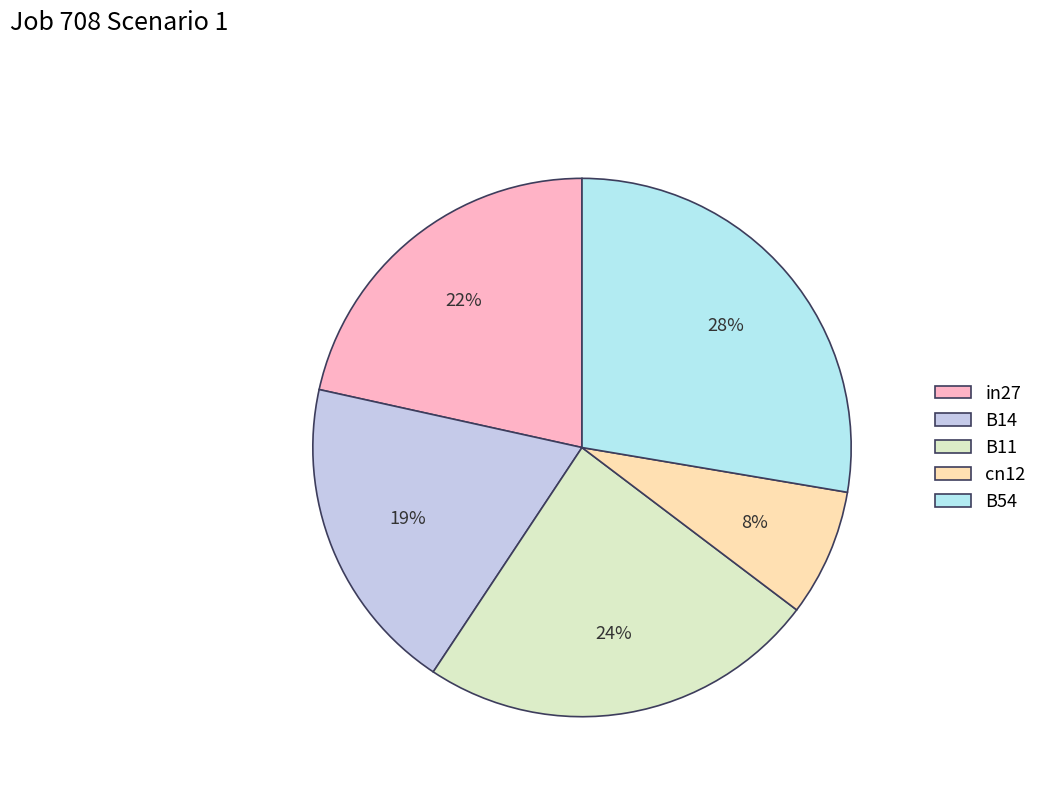

What is the largest slice in the pie chart?

B54